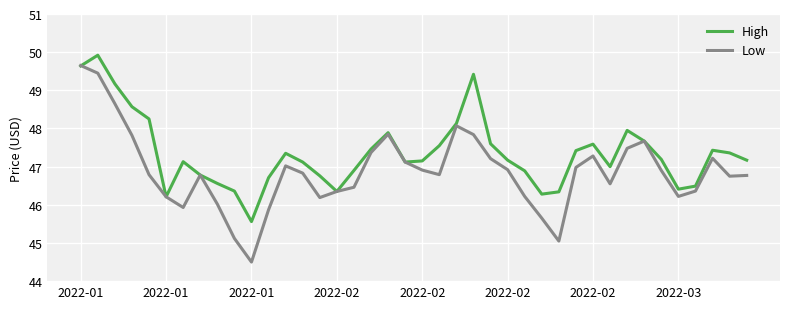

Which series has the largest range (max minus min)?

Low